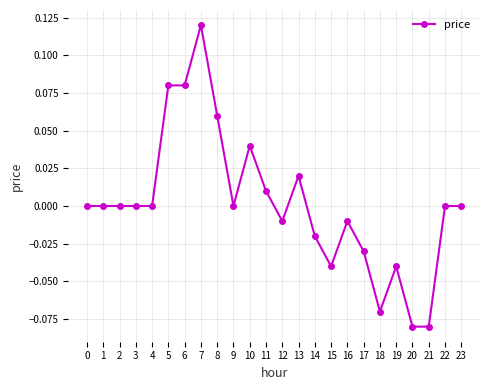

The chart shows a value of -0.0 at 17. True or false?

True